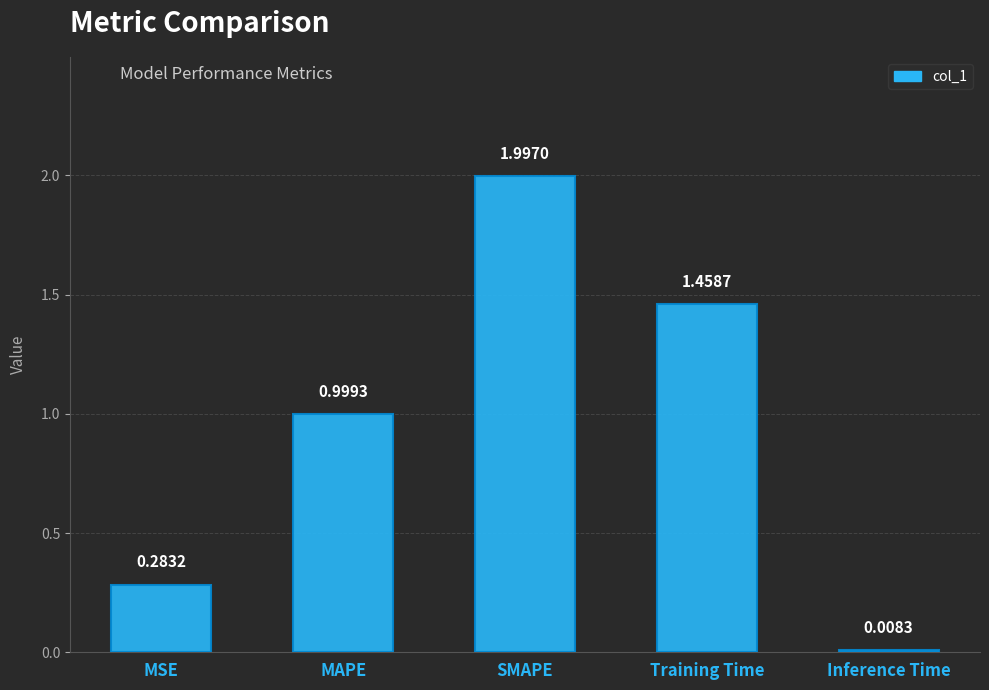

At which category does the chart reach its peak across all series?

SMAPE